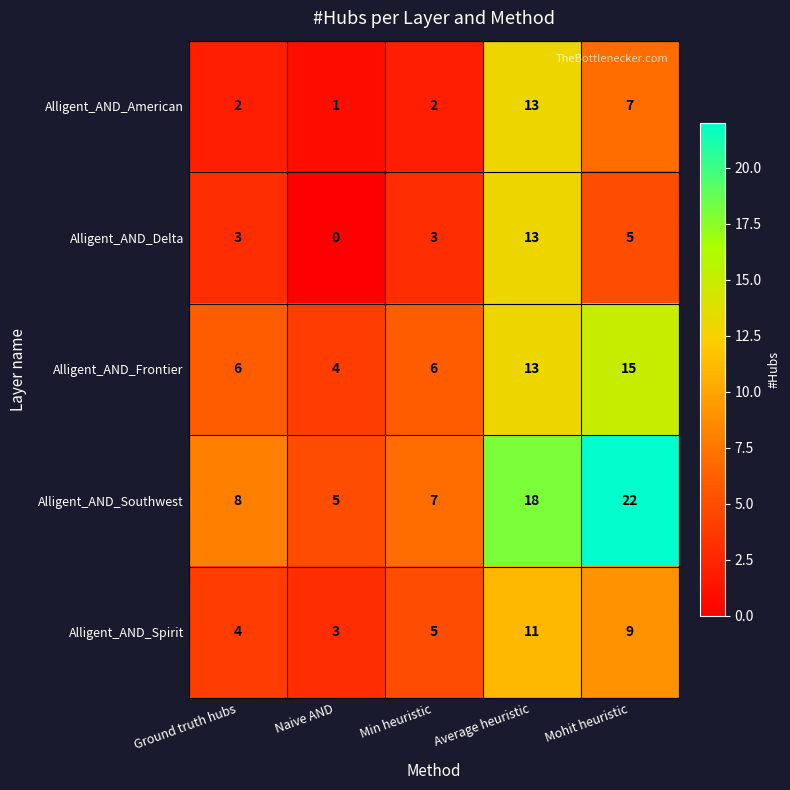

What is the maximum value shown in the chart?

22